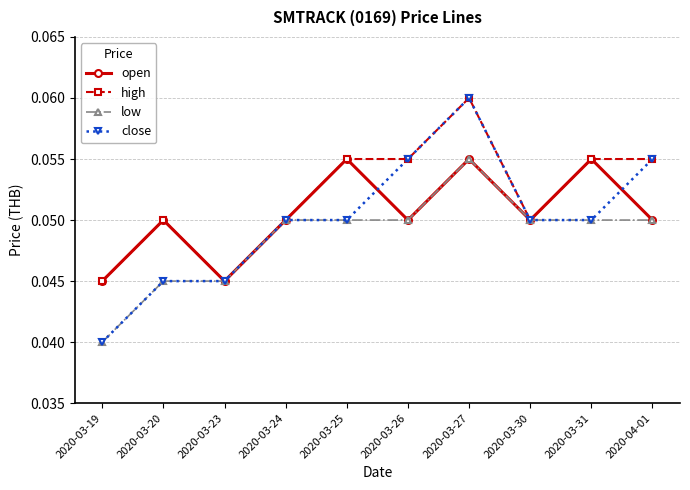

At which label is close closest to 0?

2020-03-19